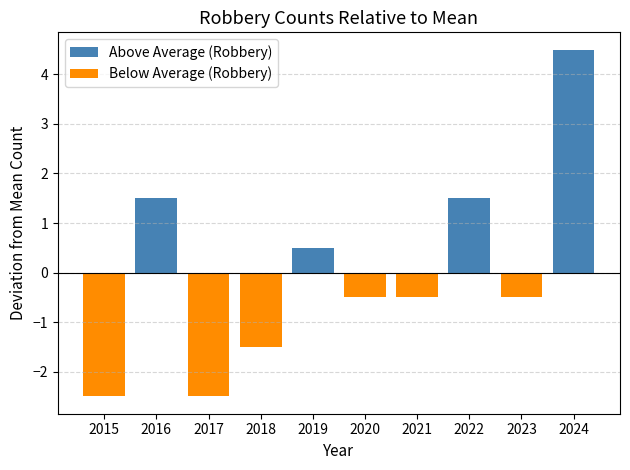

At which category is the sum across all series the highest?

2024